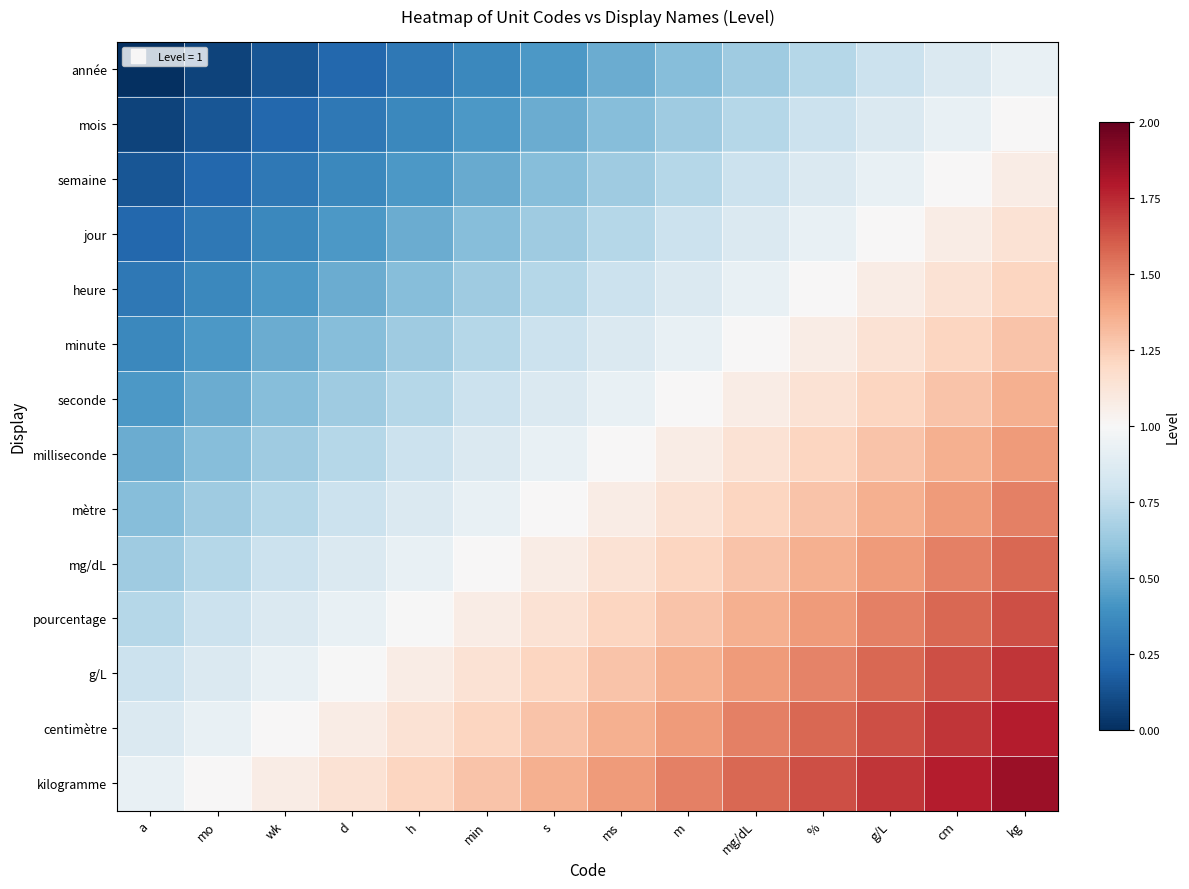

At how many categories does at least one series exceed 1?

12